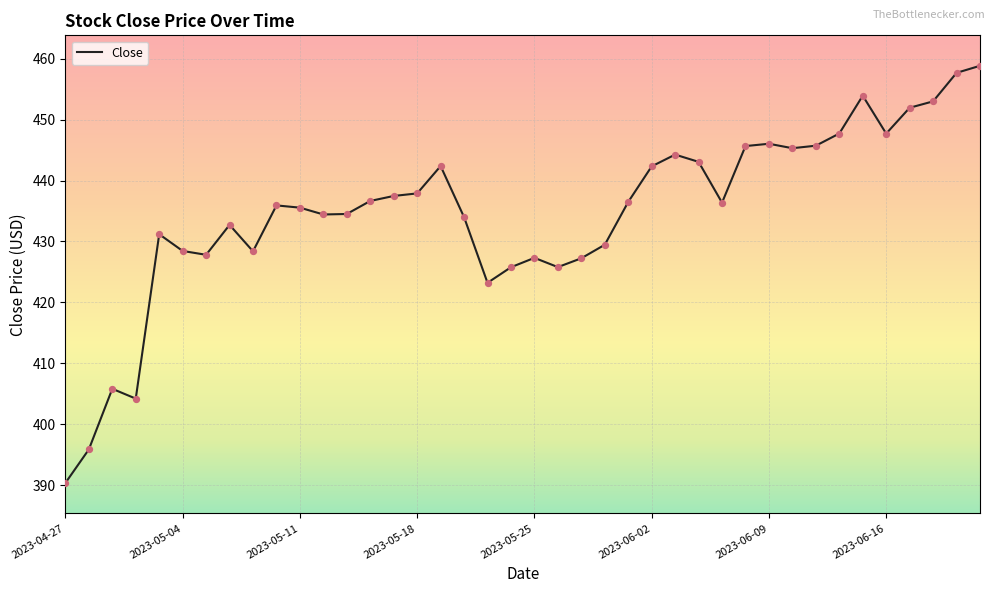

What is the difference between the maximum and minimum values?

68.5